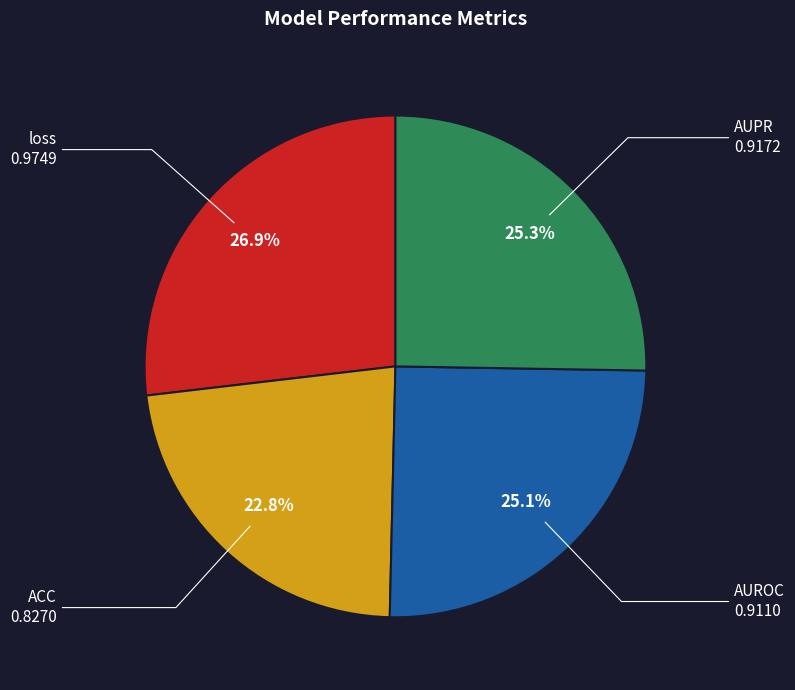

To the nearest percent, what is the combined percentage of loss and AUPR?

52%